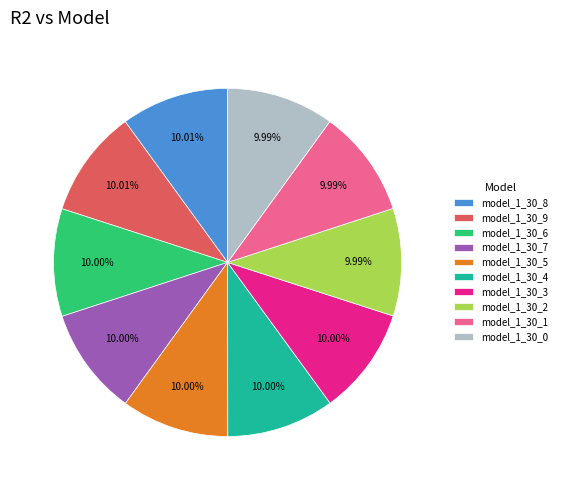

How many slices are in this pie chart?

10